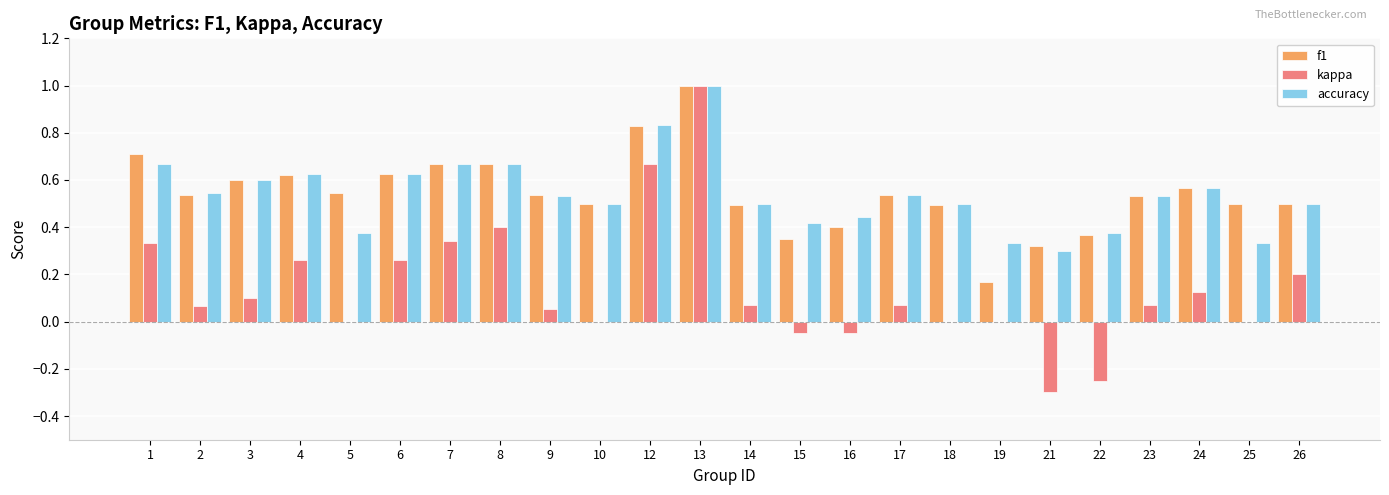

True or false: f1 has a value of 0.5 at 1.

False